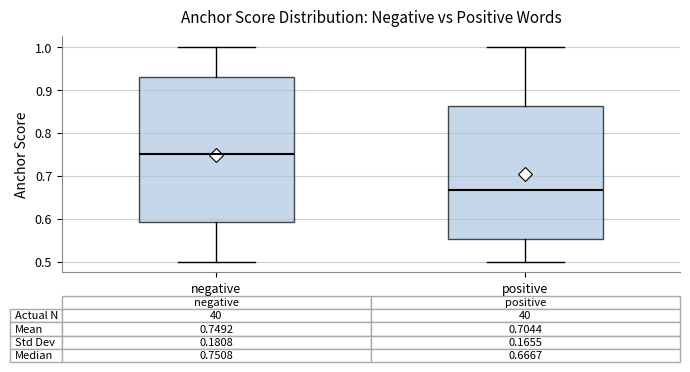

Which box's median line is the lowest?

positive